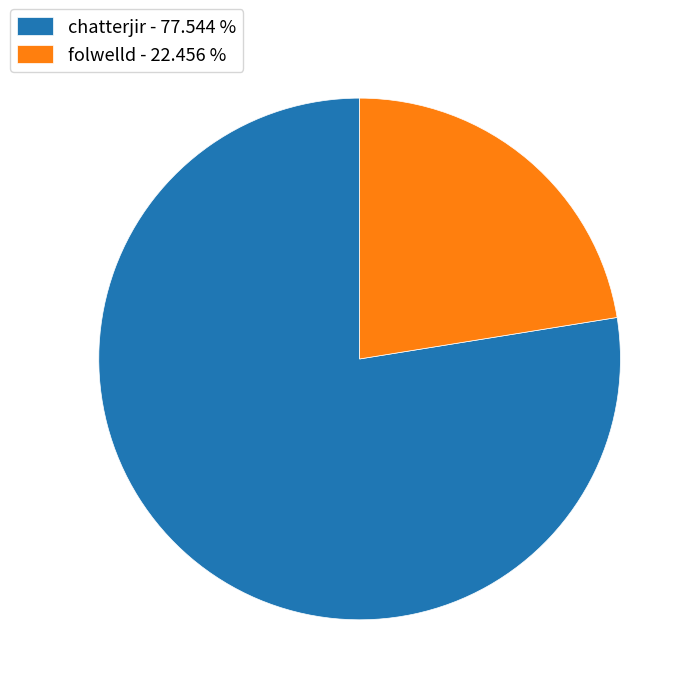

Combined, do folwelld - 22.456 % and chatterjir - 77.544 % account for over 50%?

Yes